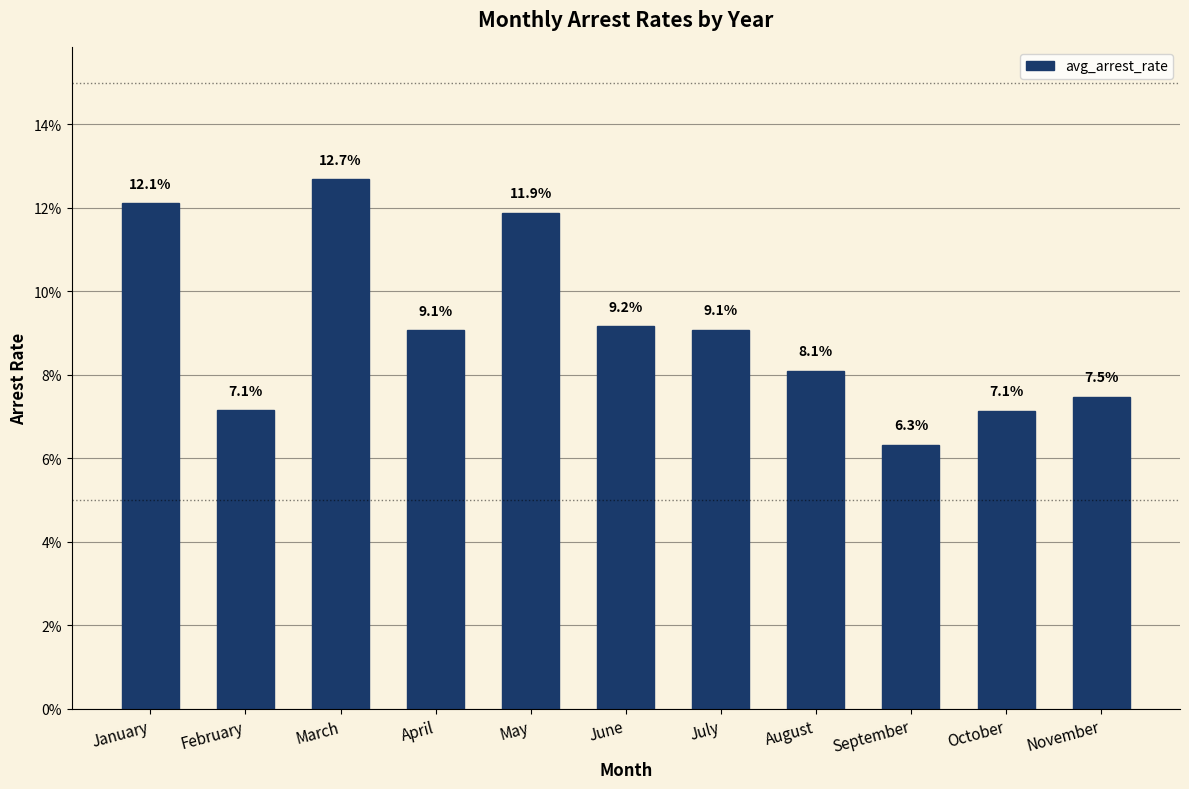

Are the bars horizontal?

No